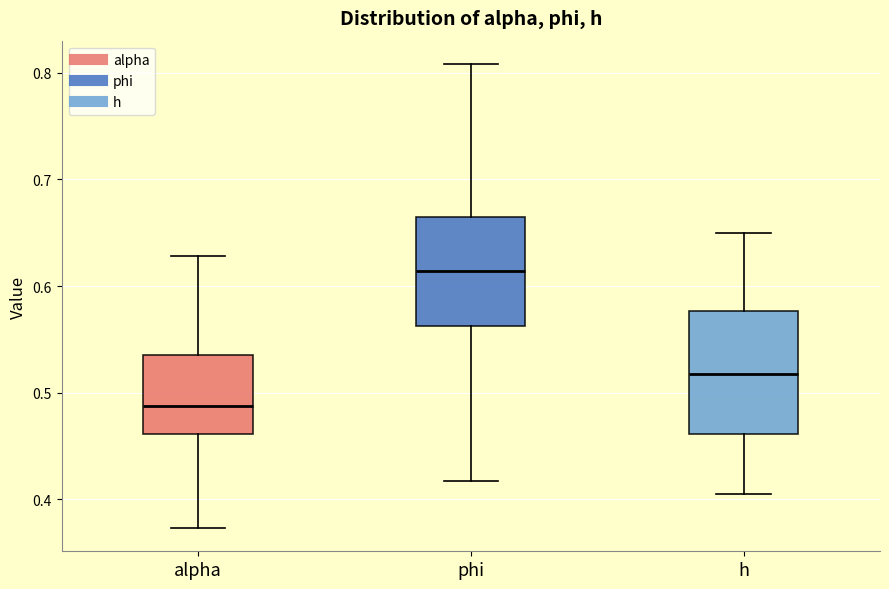

Reading left to right, transcribe this box plot: for each box, give where its median line is, the range the box spans, and where its two whiskers end, as read against the y-axis. The values are not printed on the chart, so give them approximately, as read against the axis.

alpha: median 0.49, box 0.46 to 0.54, whiskers 0.37 to 0.63
phi: median 0.61, box 0.56 to 0.67, whiskers 0.42 to 0.81
h: median 0.52, box 0.46 to 0.58, whiskers 0.41 to 0.65